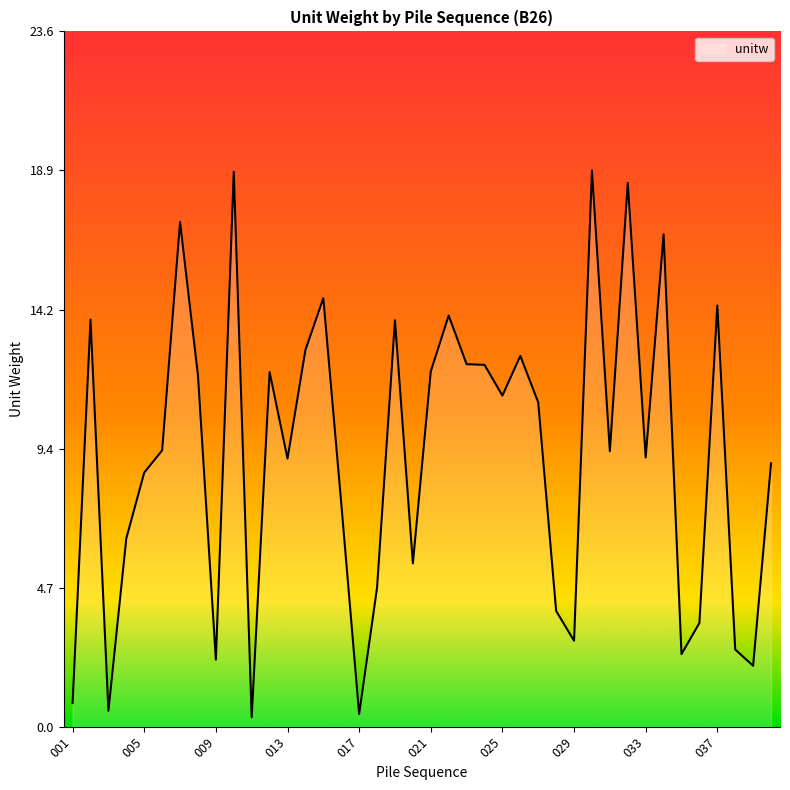

What is the average value?

9.2